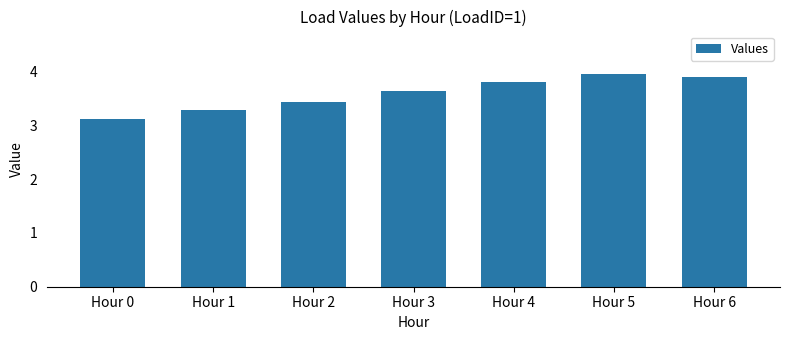

How many series are shown in this chart?

1